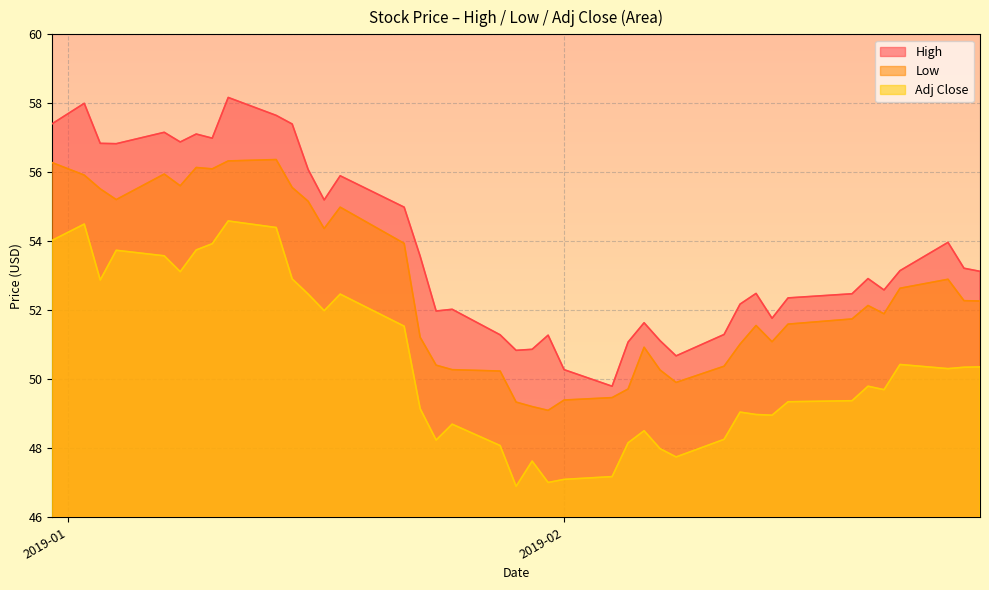

What is the difference between the highest and lowest values at 2019-01-28?

3.2